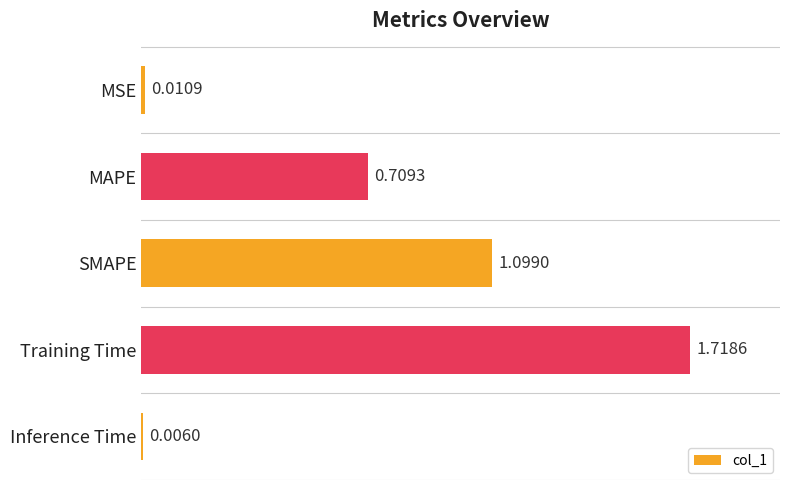

Does the chart contain stacked bars?

No